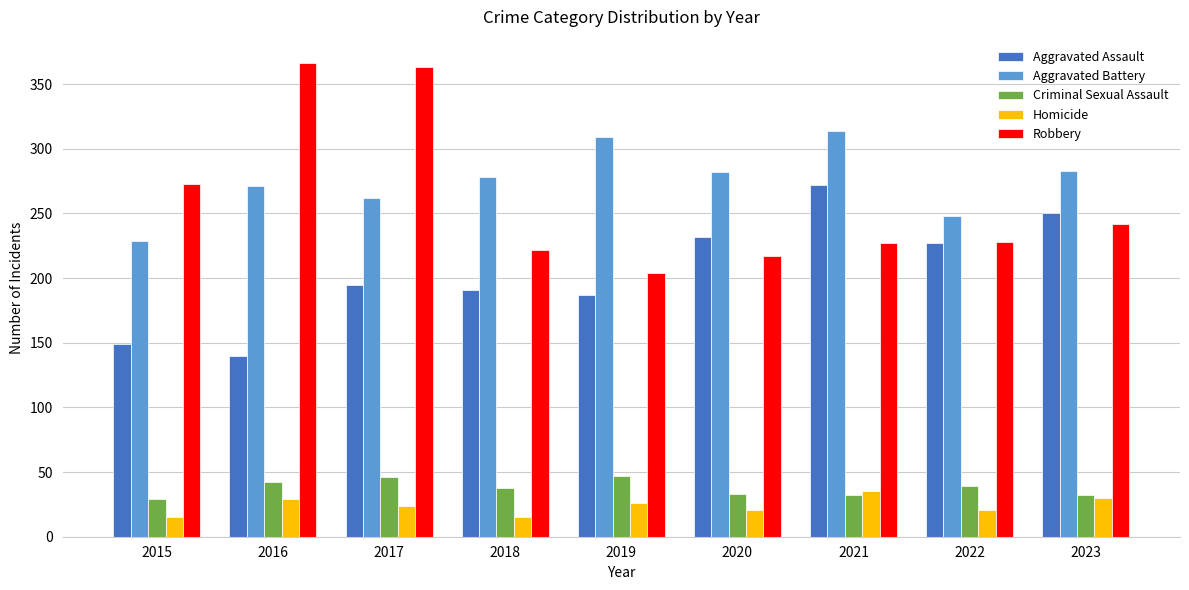

What is the difference between the highest and lowest values at 2020?

261